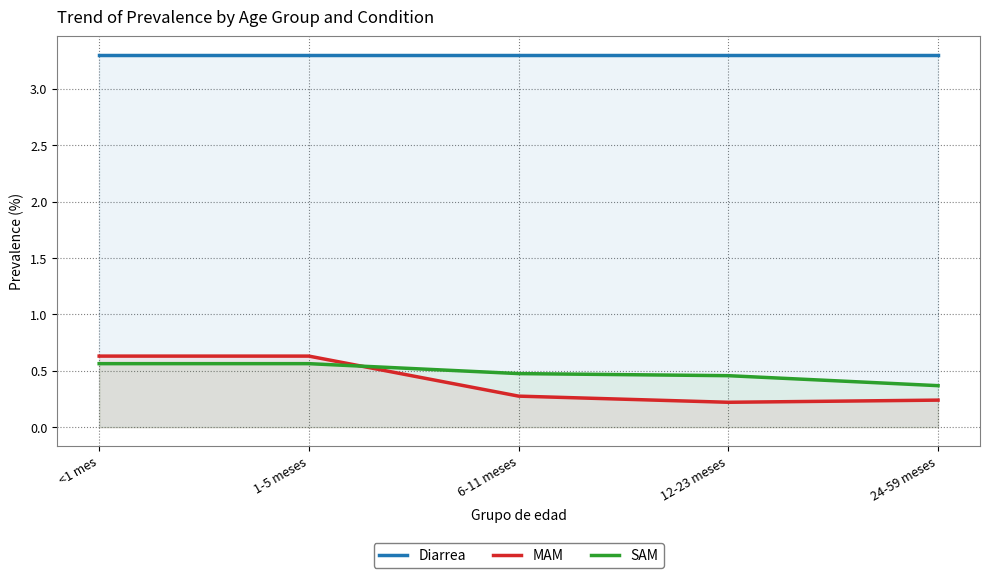

What is the spread (max minus min) of values at 24-59 meses?

3.1